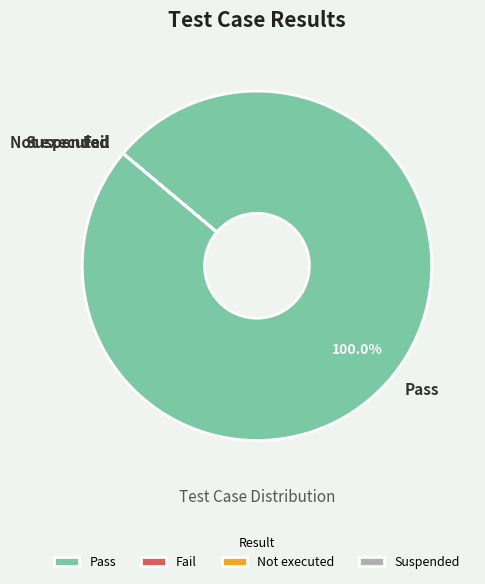

What is the largest slice in the pie chart?

Pass